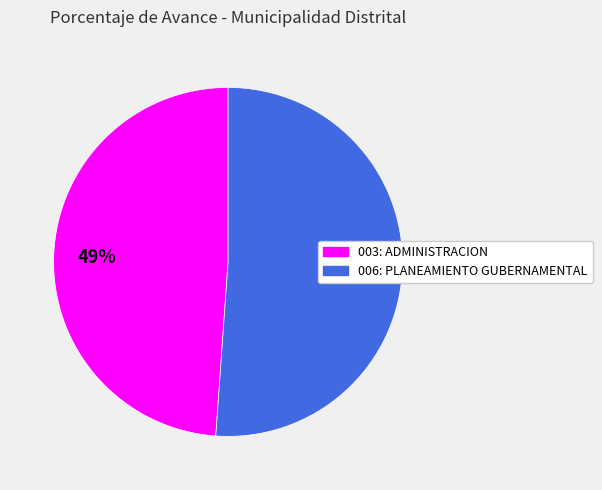

Count the number of slices in the pie.

2